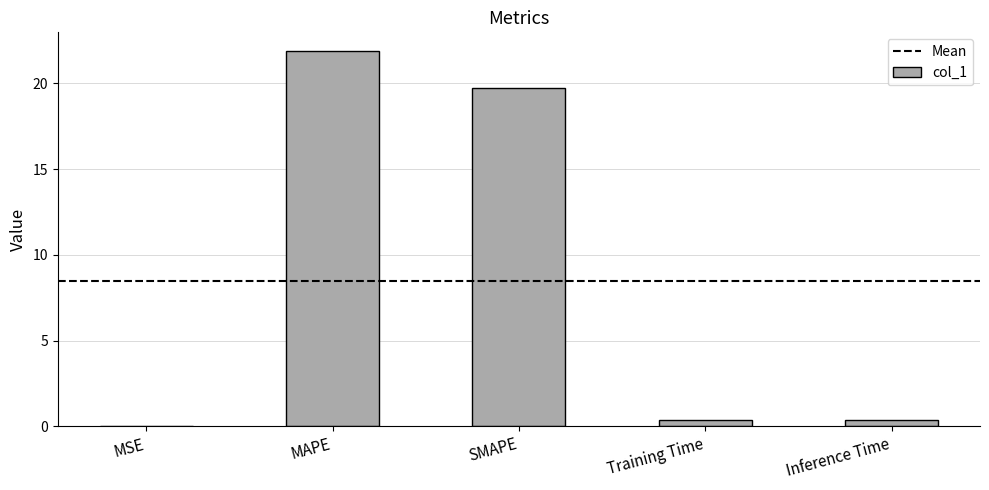

Which has a higher value, MSE or SMAPE?

SMAPE